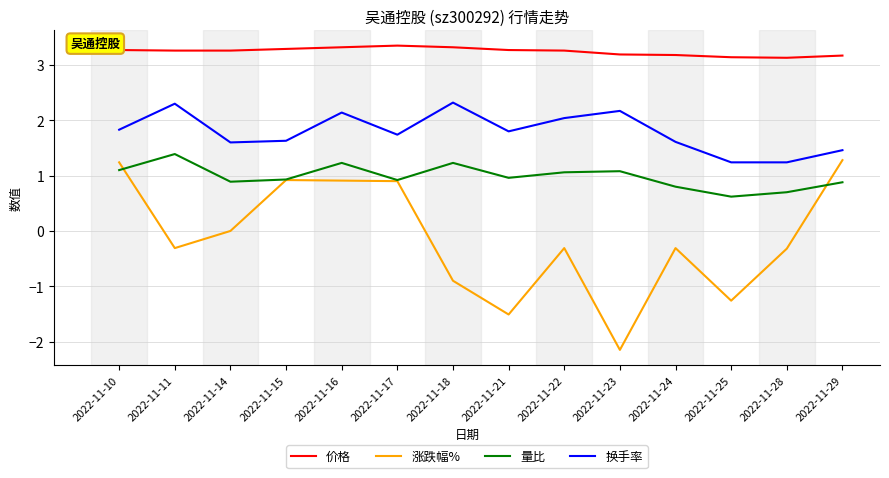

True or false: 量比 and 换手率 cross at least once.

False